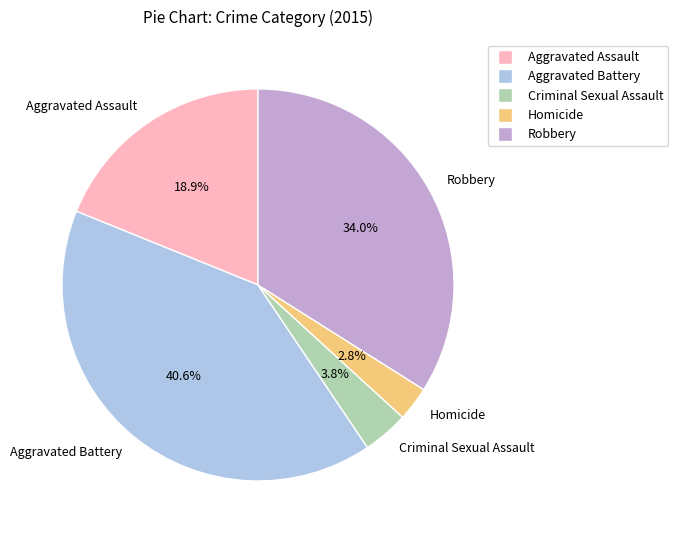

To the nearest percent, what is the difference between the Robbery and Aggravated Assault slice percentages?

15%